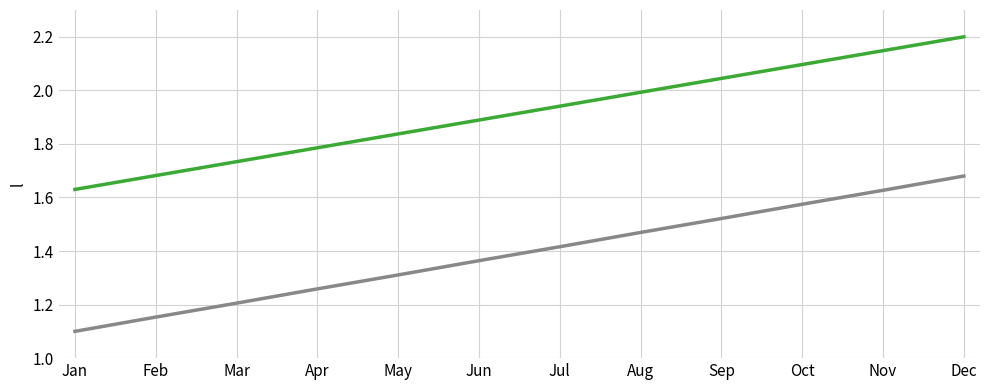

How many lines are shown in the chart?

2